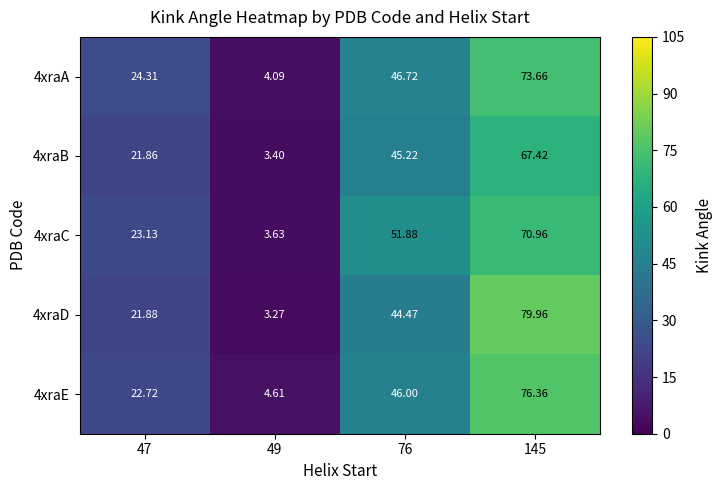

Is the value of 4xraB at 145 greater than the value of 4xraC at 49?

Yes